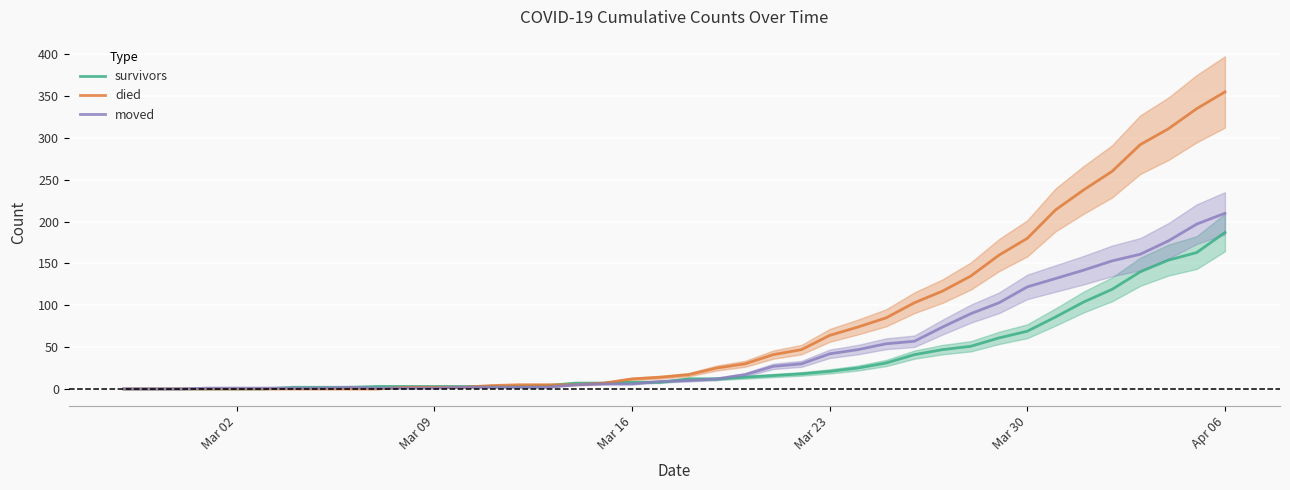

What is the highest value of the survivors series?

187